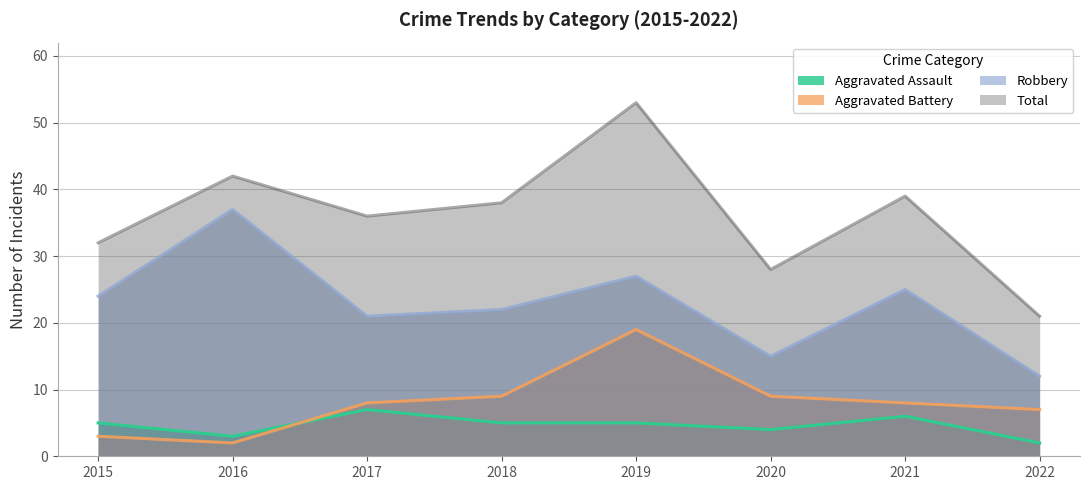

What value does the Total series have at 2015, to the nearest 10?

30